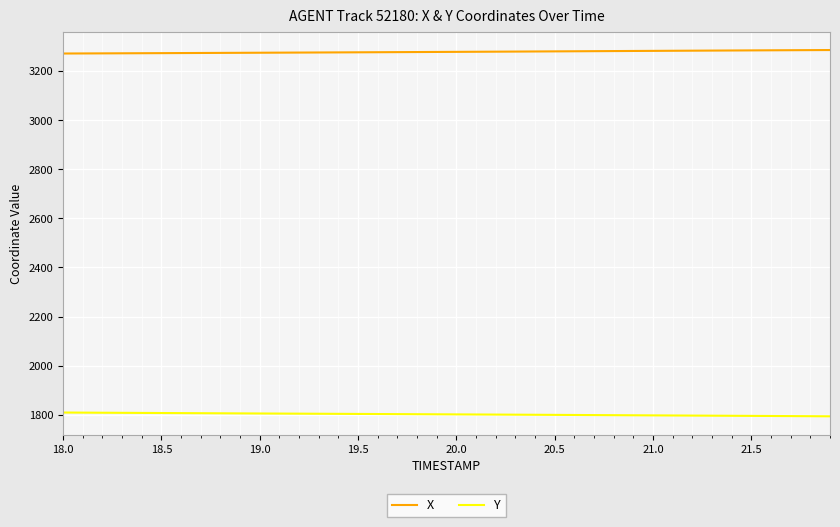

Rank the series by their average value, from lowest to highest.

Y, X